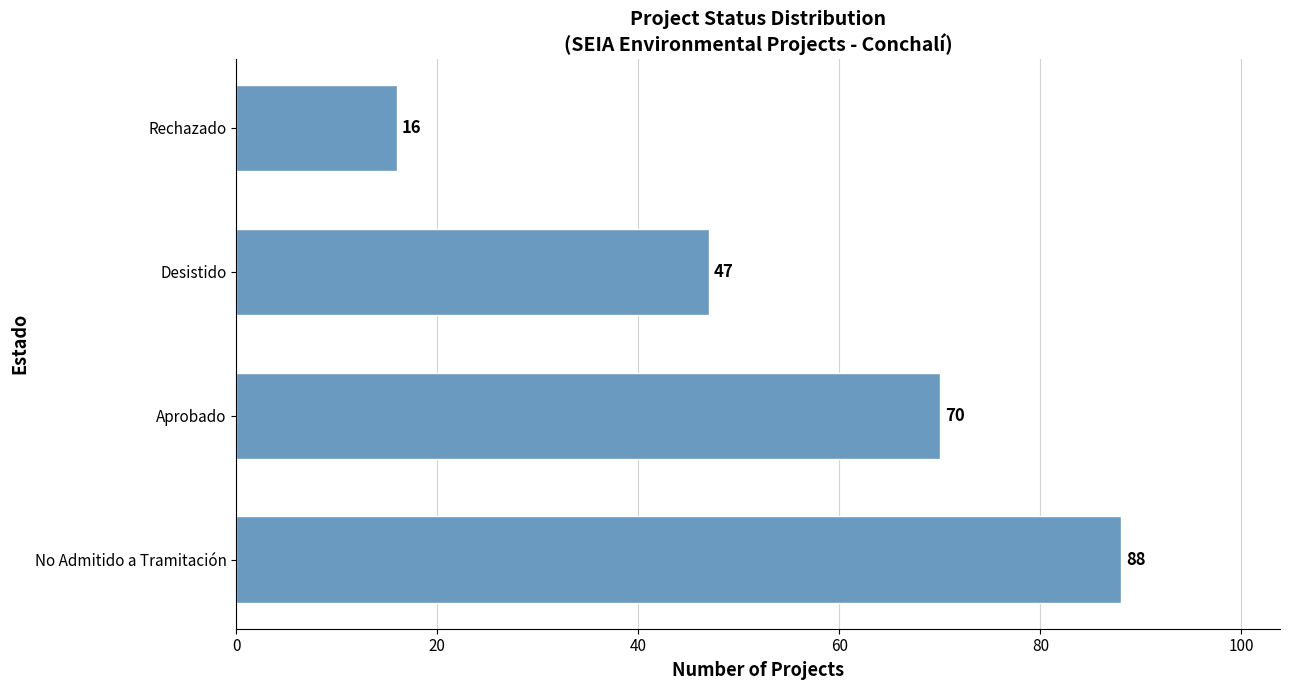

Reading top to bottom, what are all the values shown in this chart?

16	47	70	88